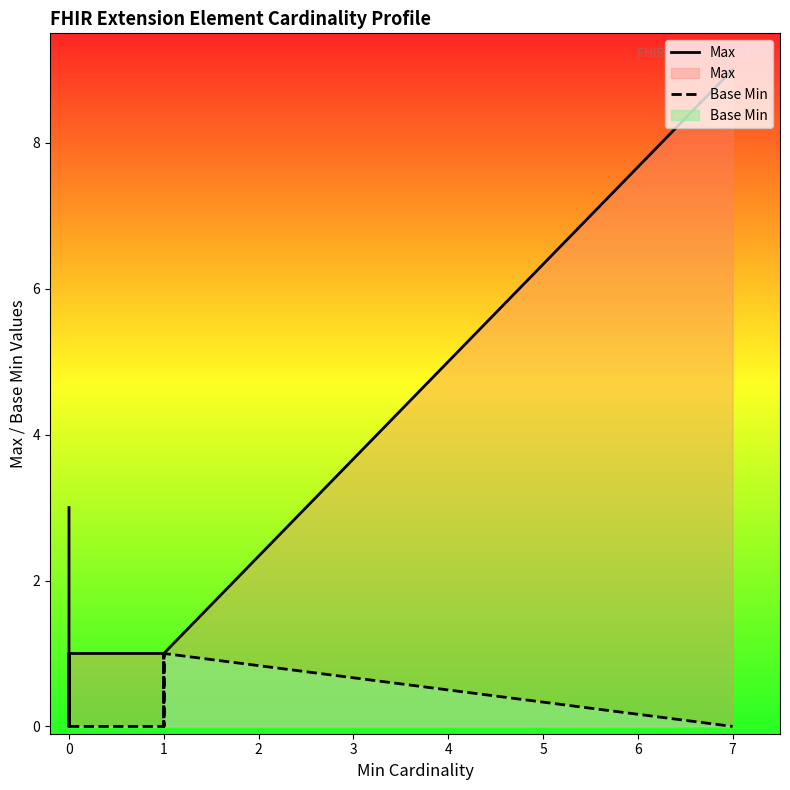

How many positive values does the Max series have?

18